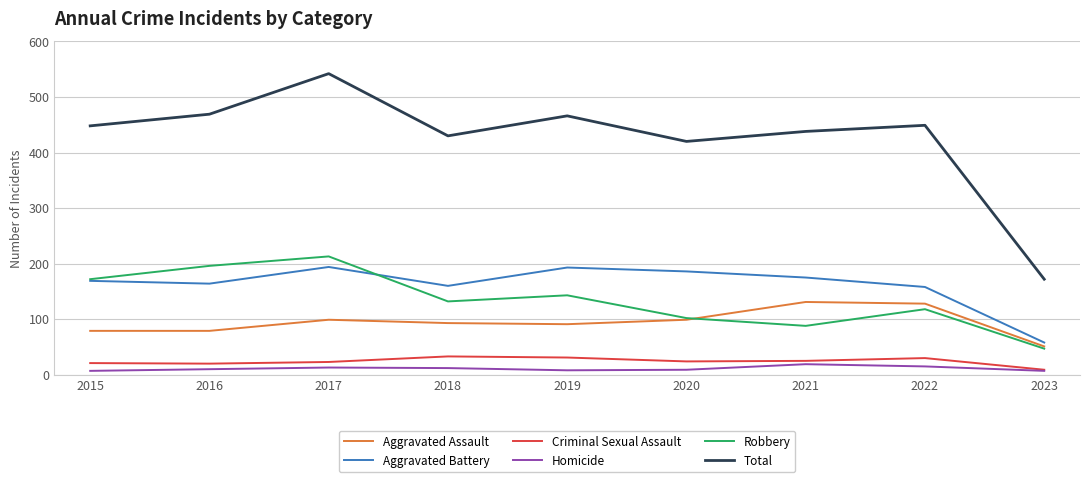

The Aggravated Assault series shows 99 at 2017. True or false?

True